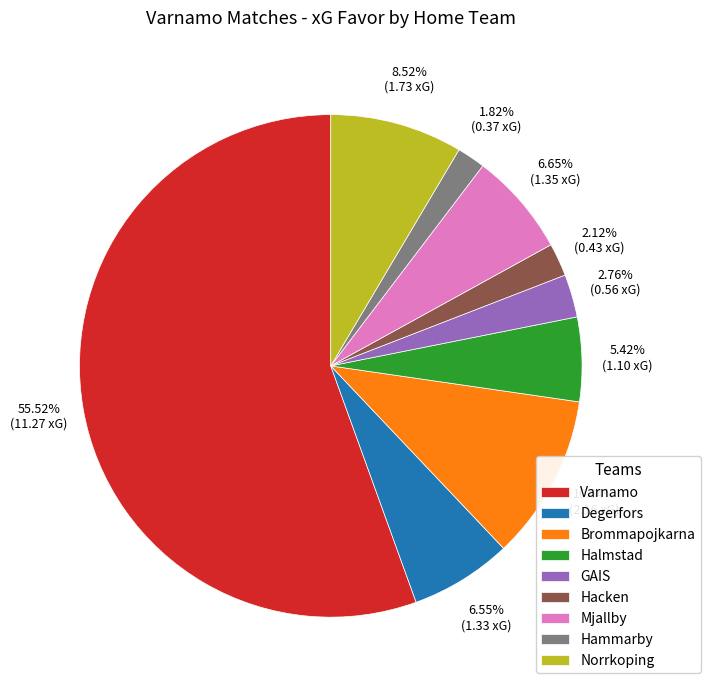

What is the largest slice in the pie chart?

Varnamo